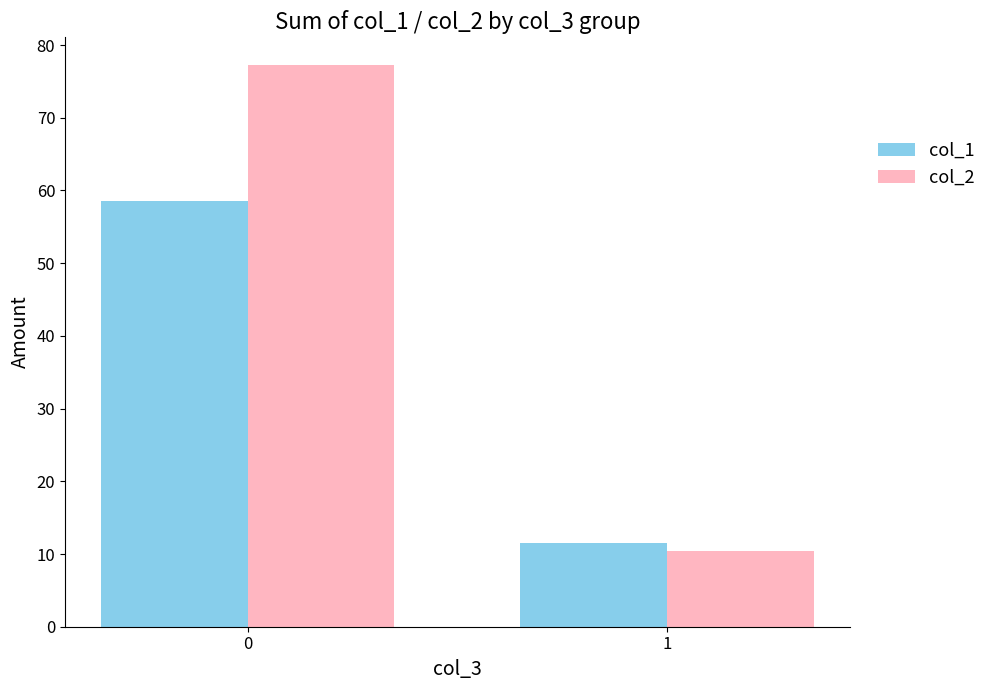

Which series has the largest range (max minus min)?

col_2